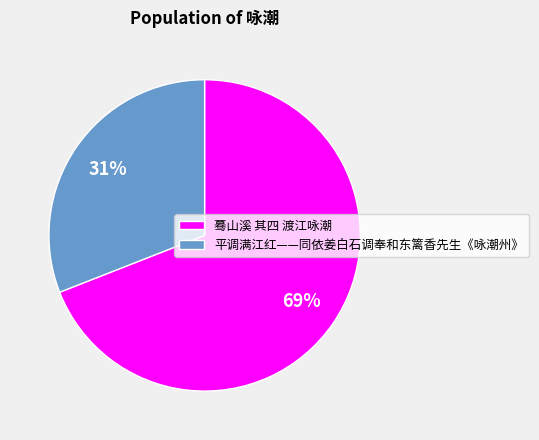

Is it true that 平调满江红——同依姜白石调奉和东篱香先生《咏潮州》 is 23% of the pie?

False